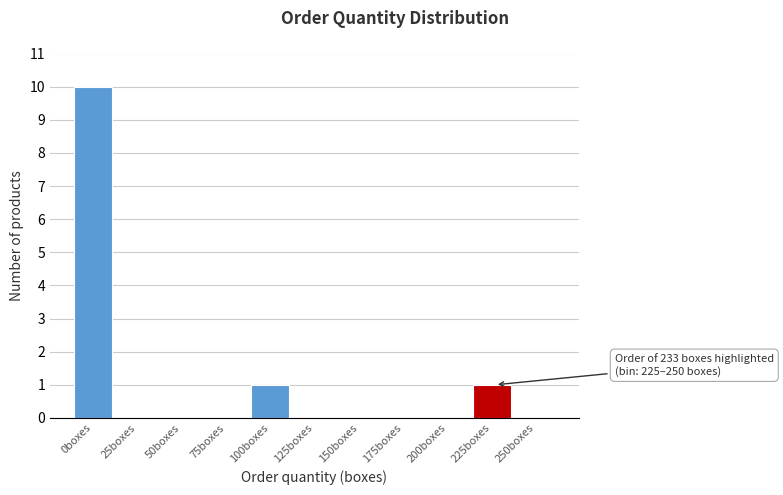

Reading right to left, transcribe all the data shown in this chart.

250boxes=0	225boxes=1	200boxes=0	175boxes=0	150boxes=0	125boxes=0	100boxes=1	75boxes=0	50boxes=0	25boxes=0	0boxes=10